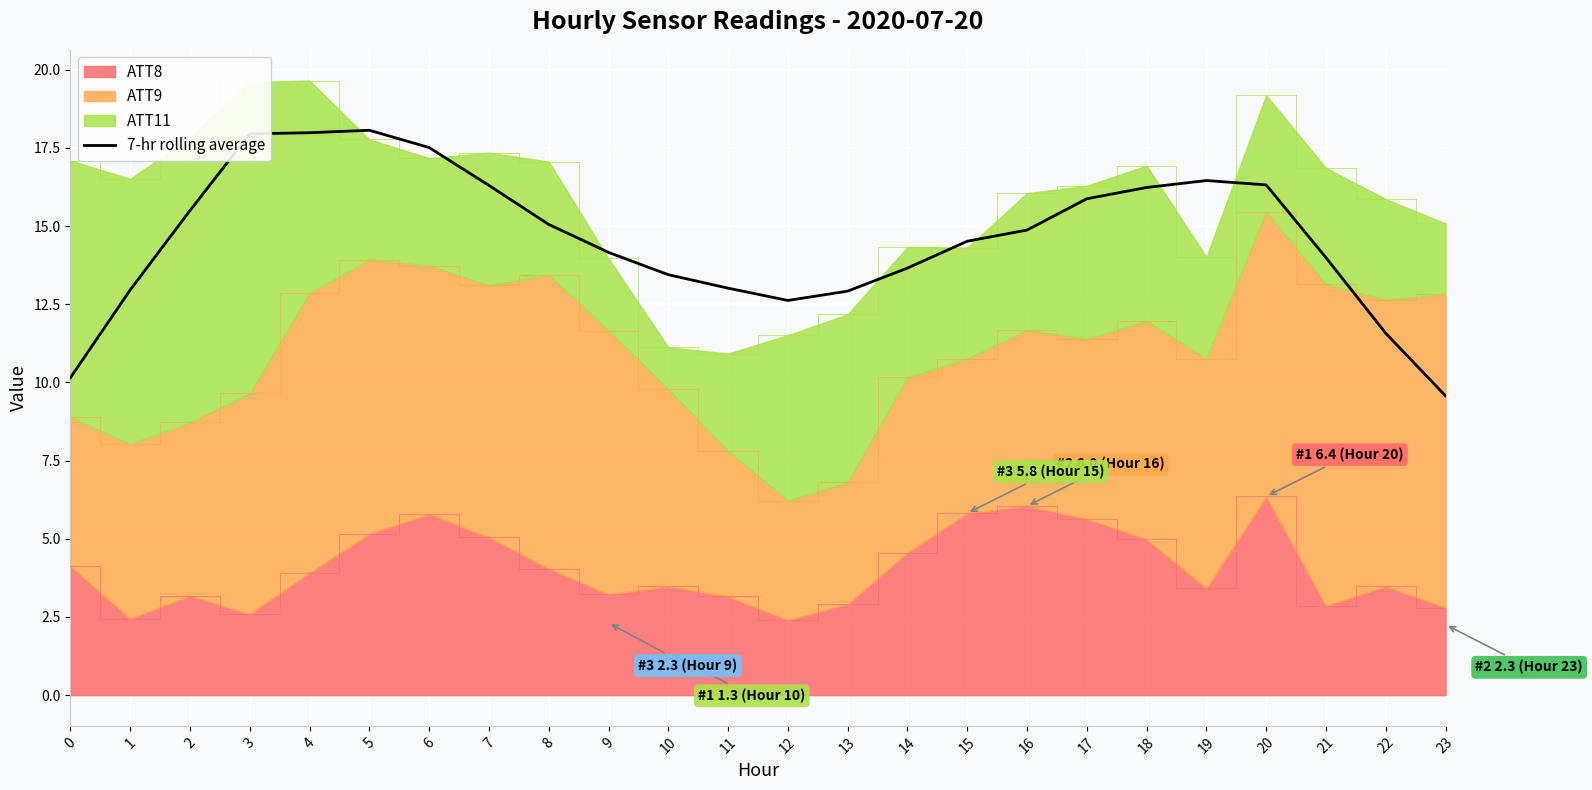

Is it true that the value at 7 is 16.3?

True